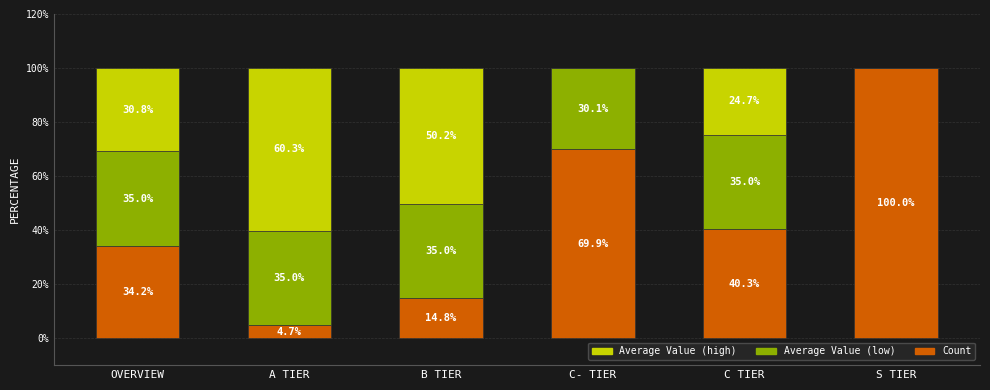

What is the maximum value for Count?

100.0